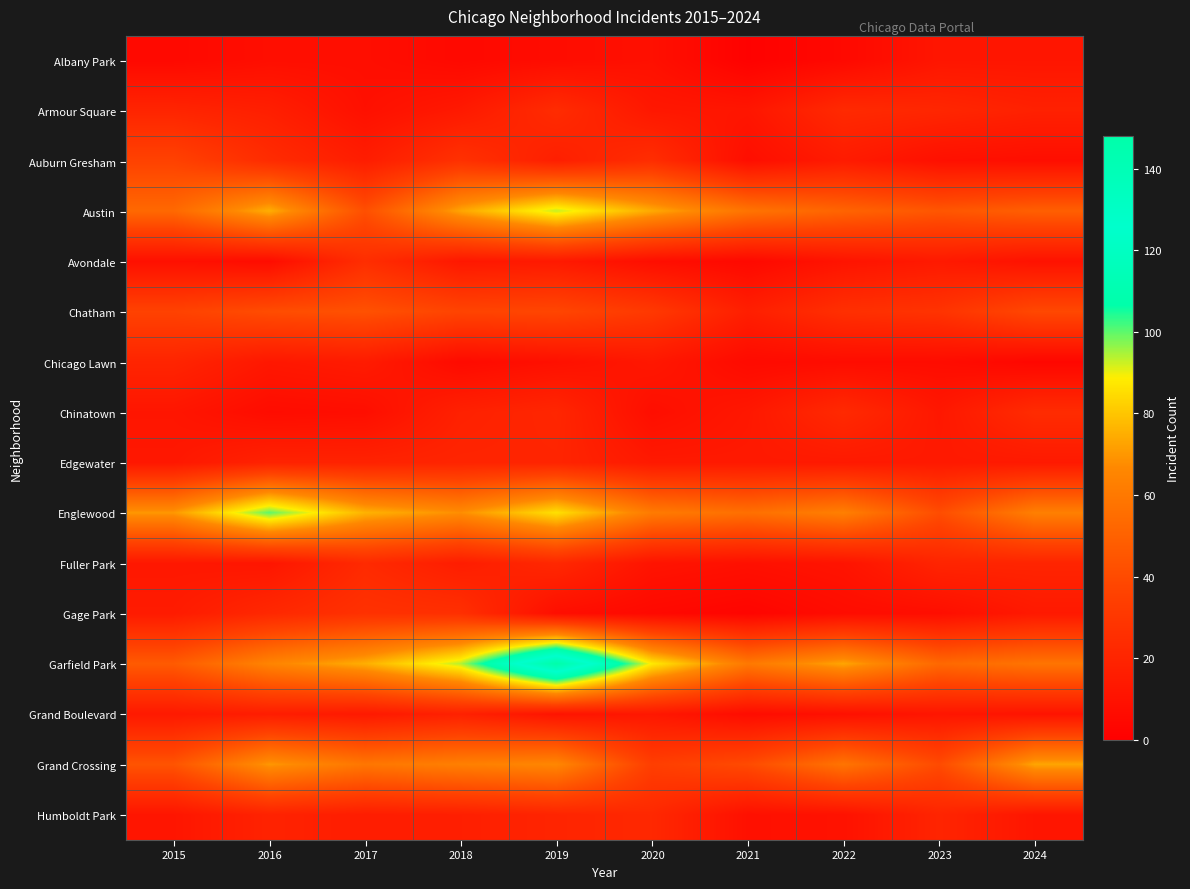

What is the difference between the highest and lowest values at 2019?

141